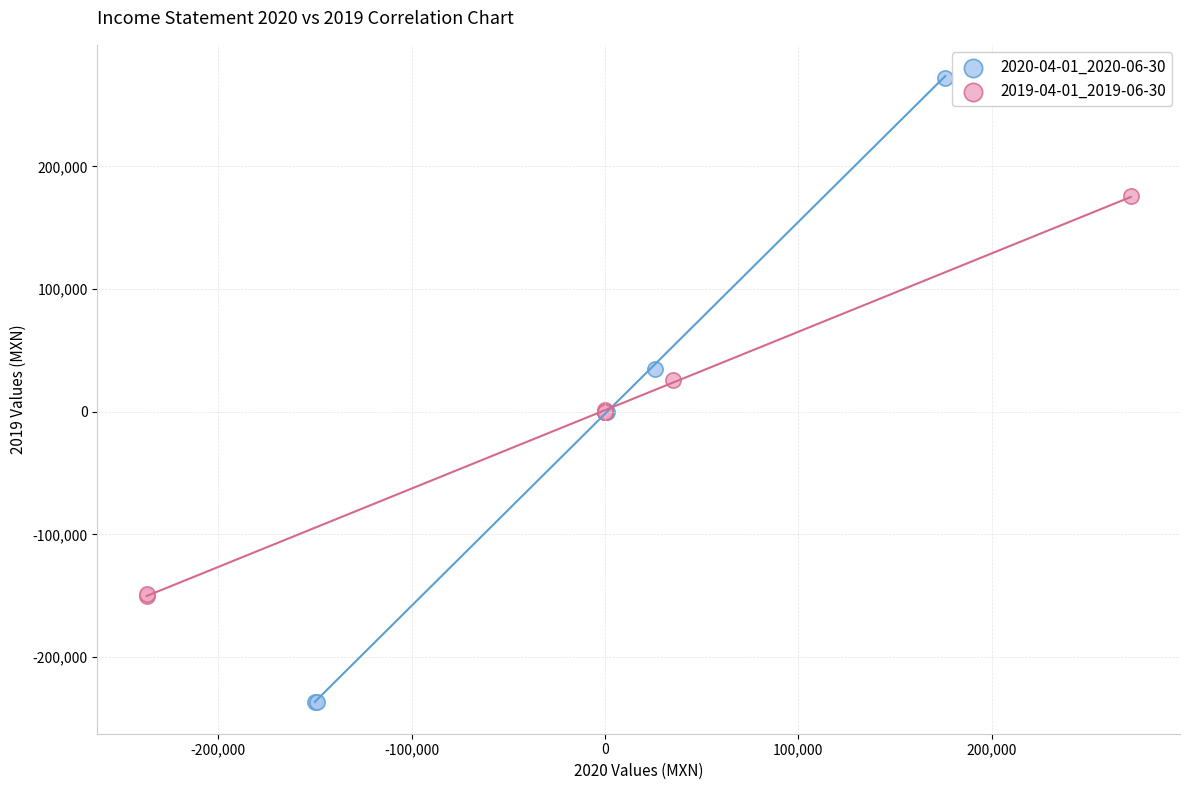

Which series contains the lowest Y value?

2020-04-01_2020-06-30